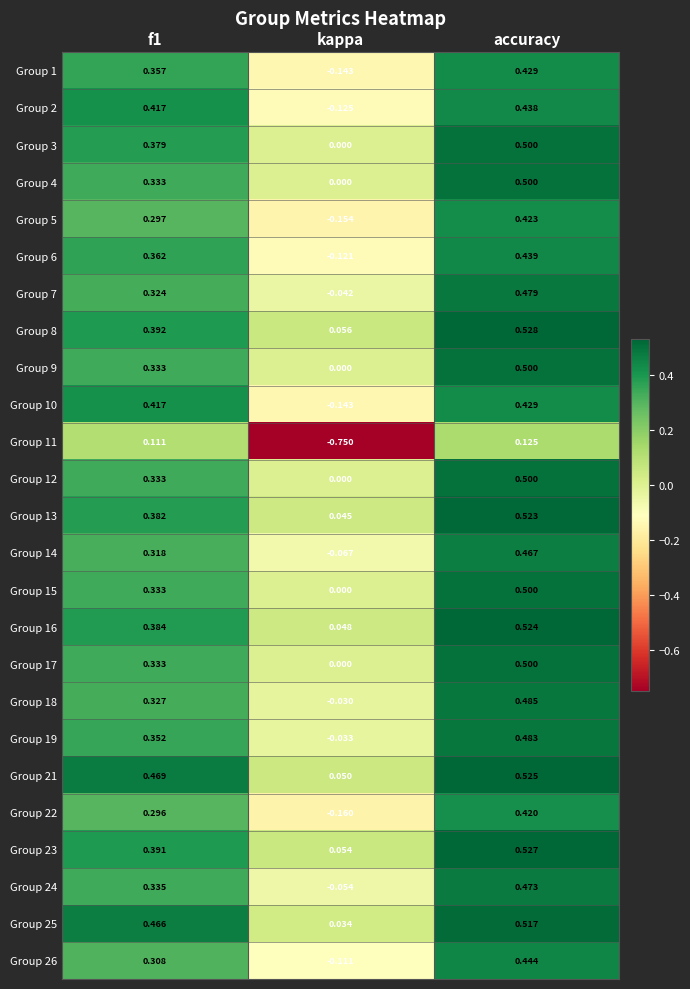

Where is Group 18 nearest to the value 0?

kappa